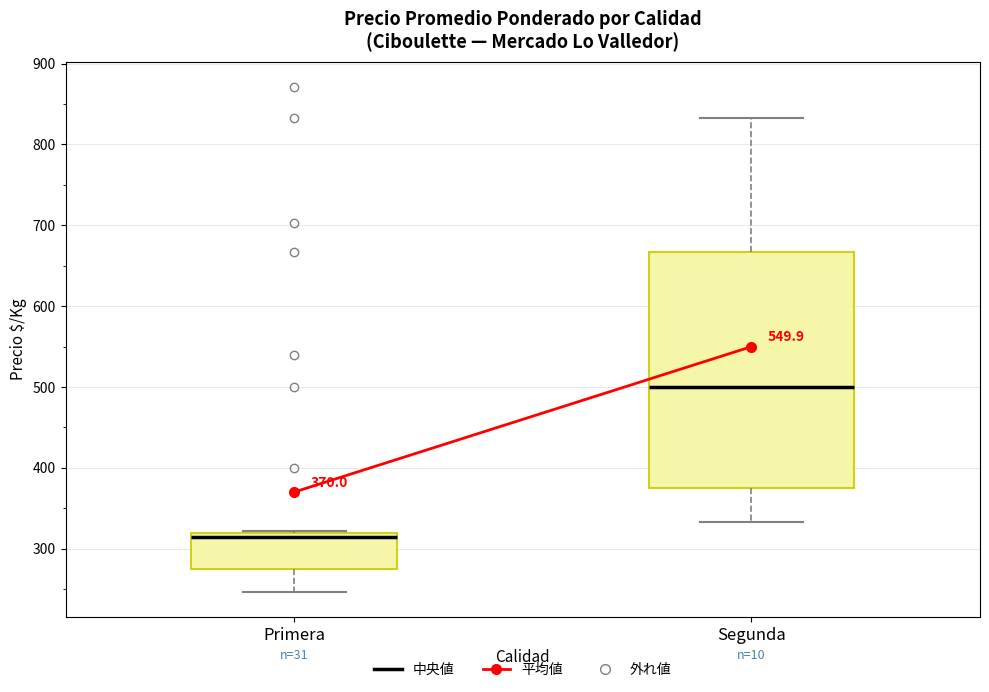

Which box's median line is the lowest?

Primera